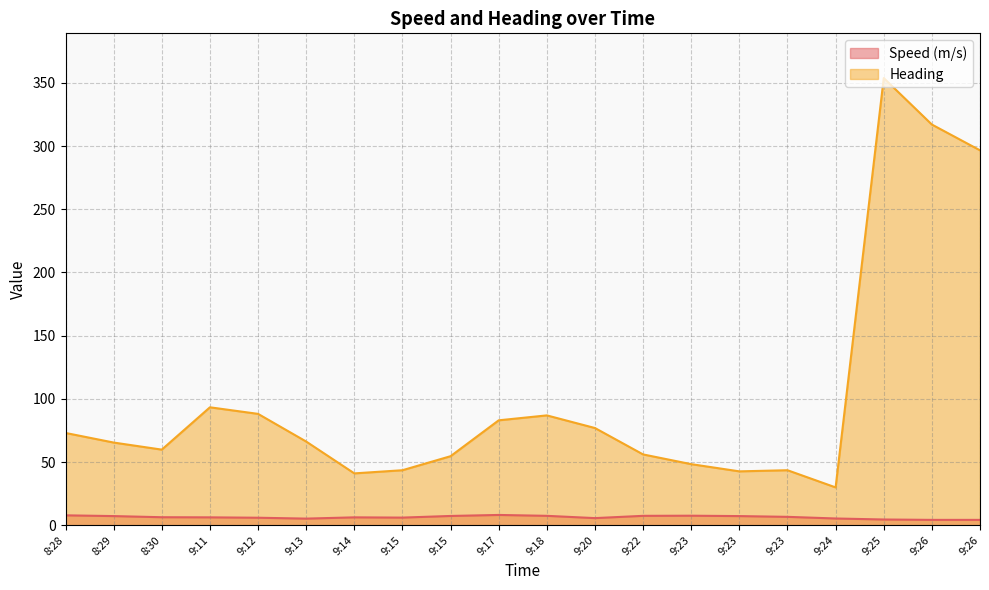

True or false: Heading and Speed (m/s) intersect in this chart.

False